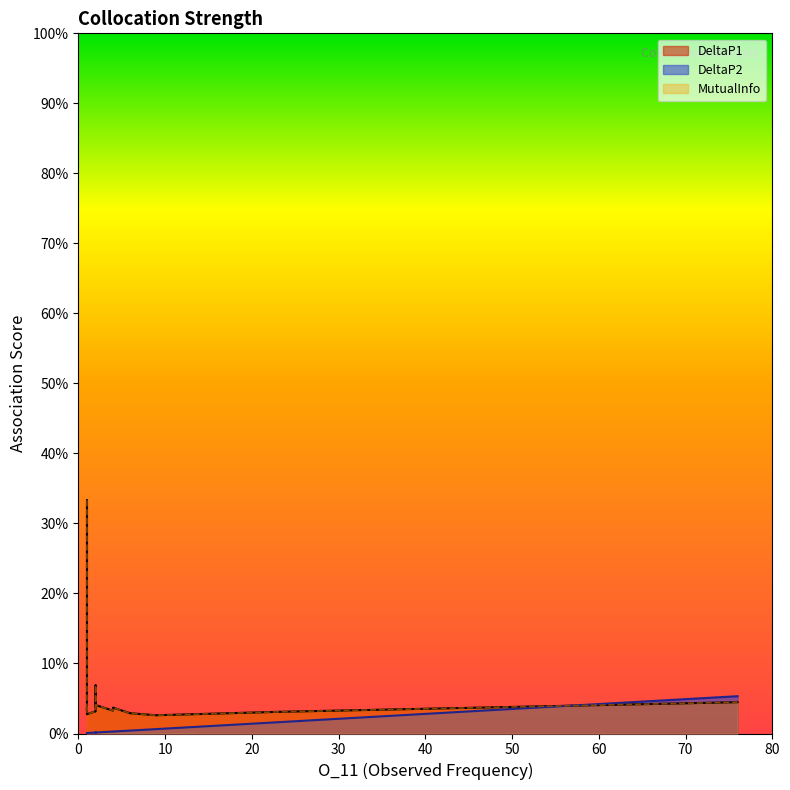

What is the difference between the MutualInfo values at 1 and 2?

0.1